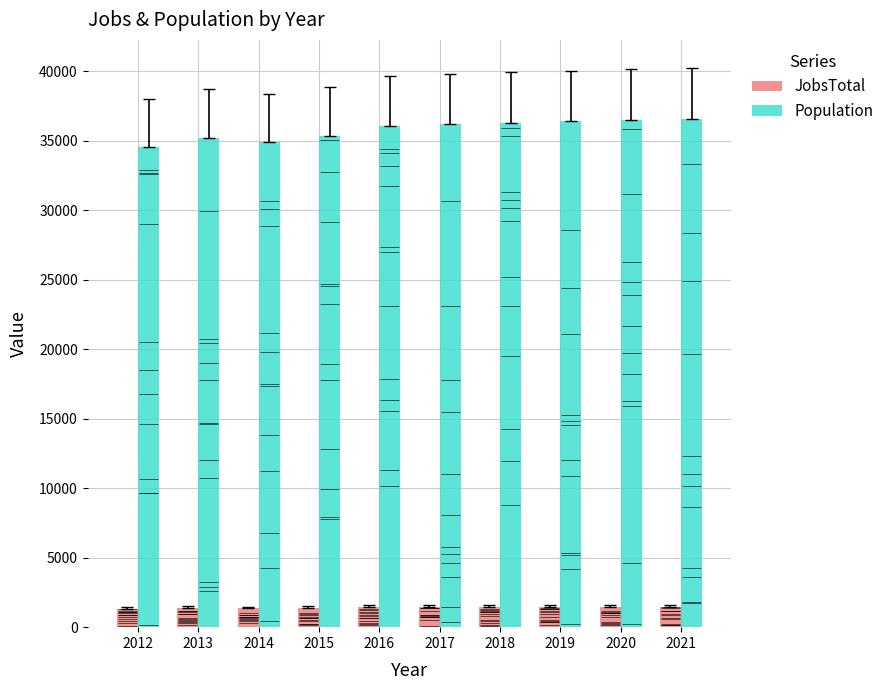

Where does the JobsTotal series first go above 1446?

2018